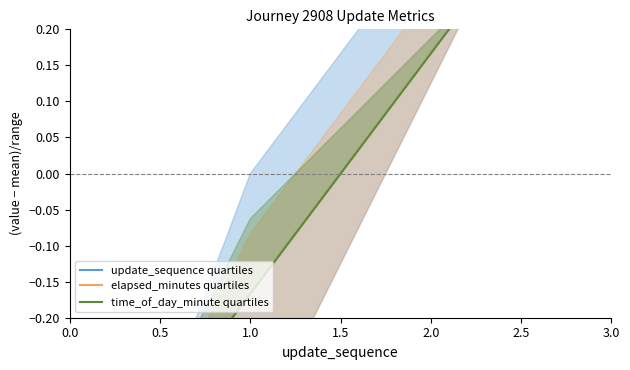

Between 0.0 and 1.0, which is larger?

1.0